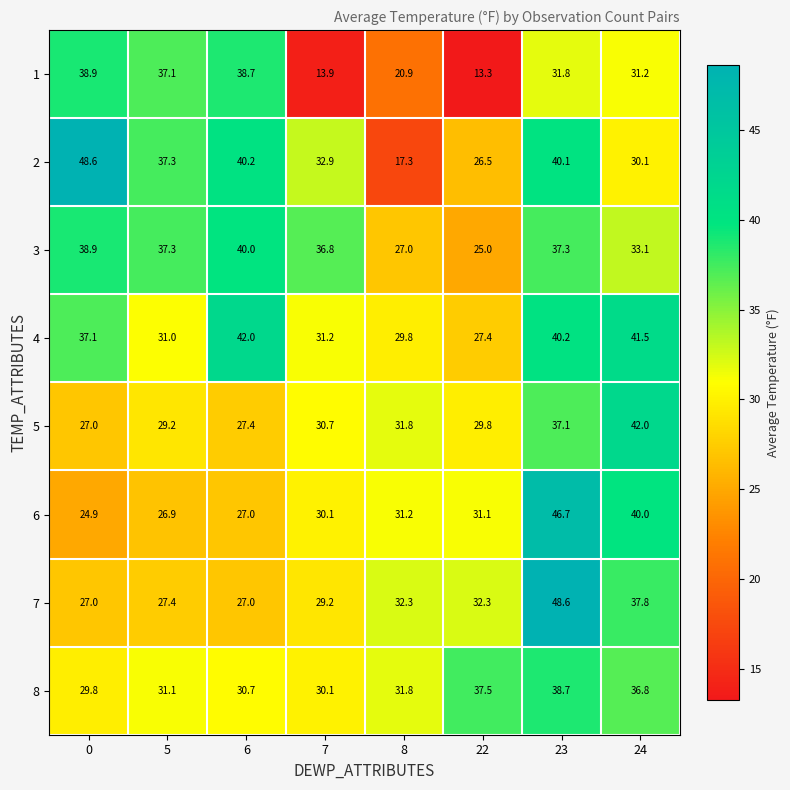

Where is 6 nearest to the value 35?

8